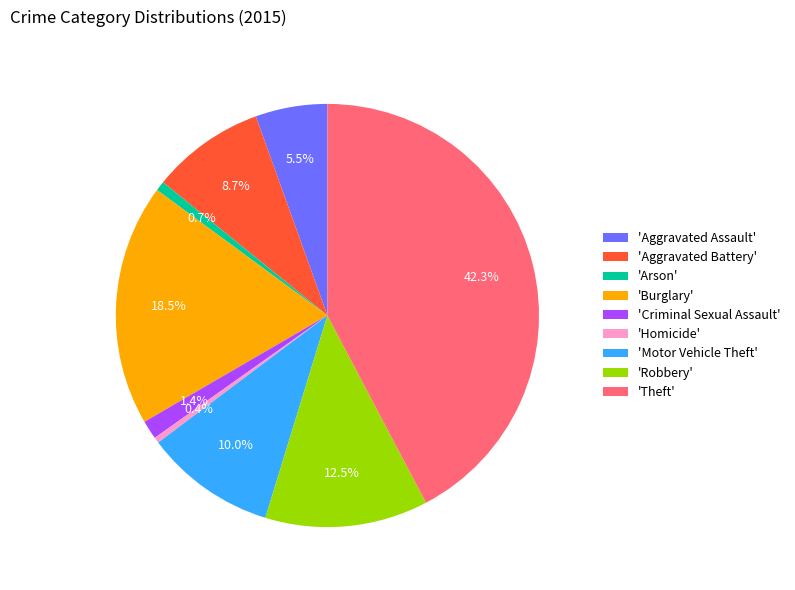

Approximately how many times larger is the value at 'Burglary' compared to 'Aggravated Assault'?

3.4